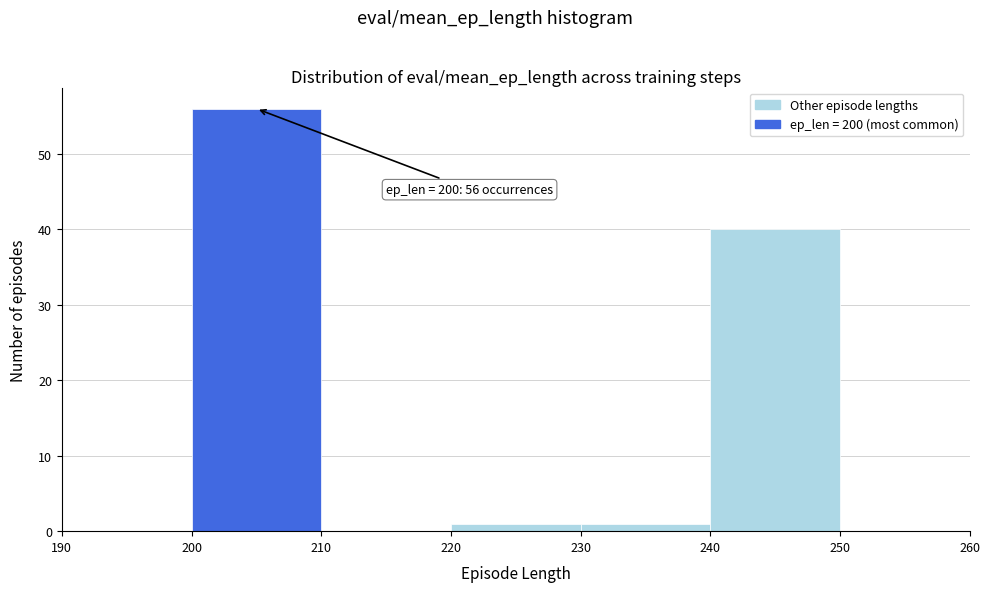

Over which range of the x-axis is the bar tallest?

200 to 210